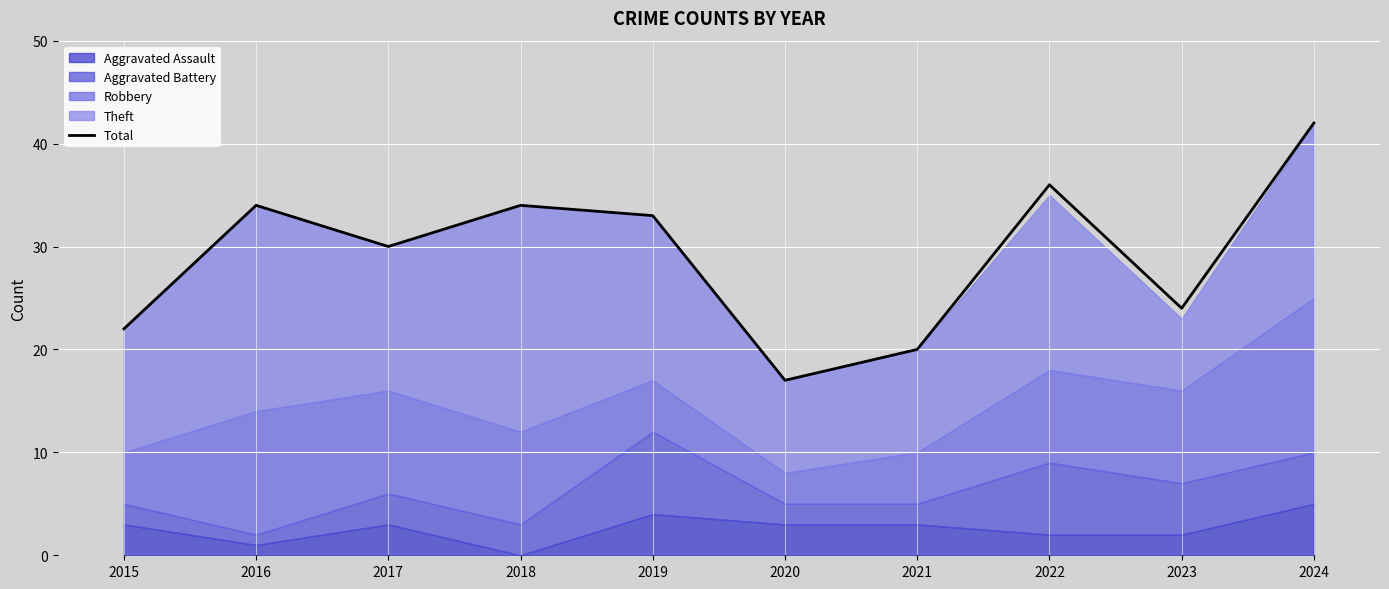

What is the difference between the values at 2016 and 2024?

8